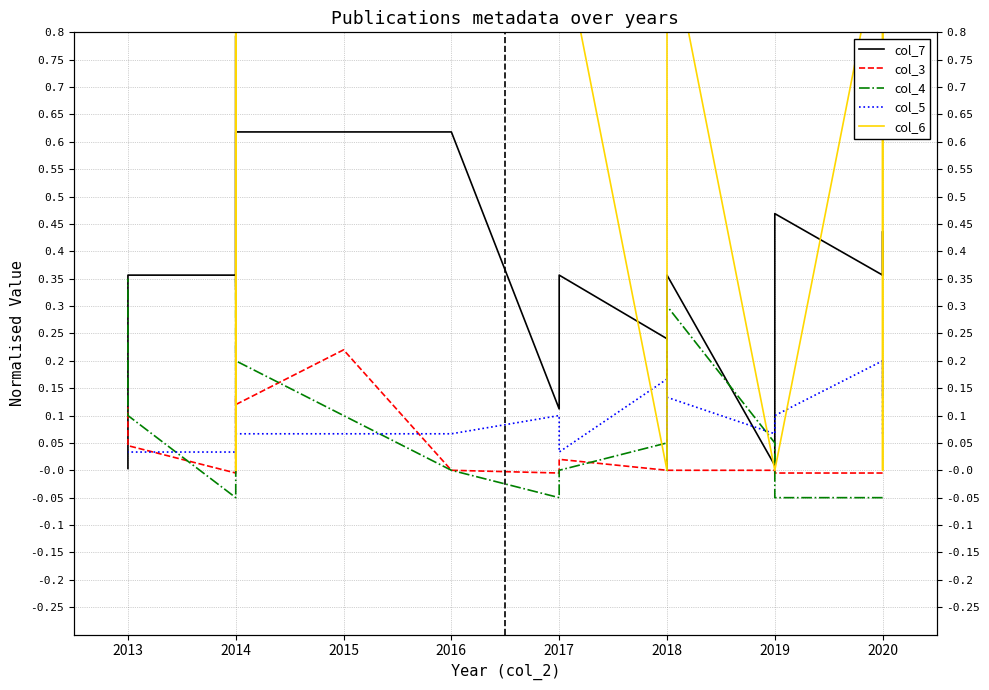

How many positive values does the col_4 series have?

8